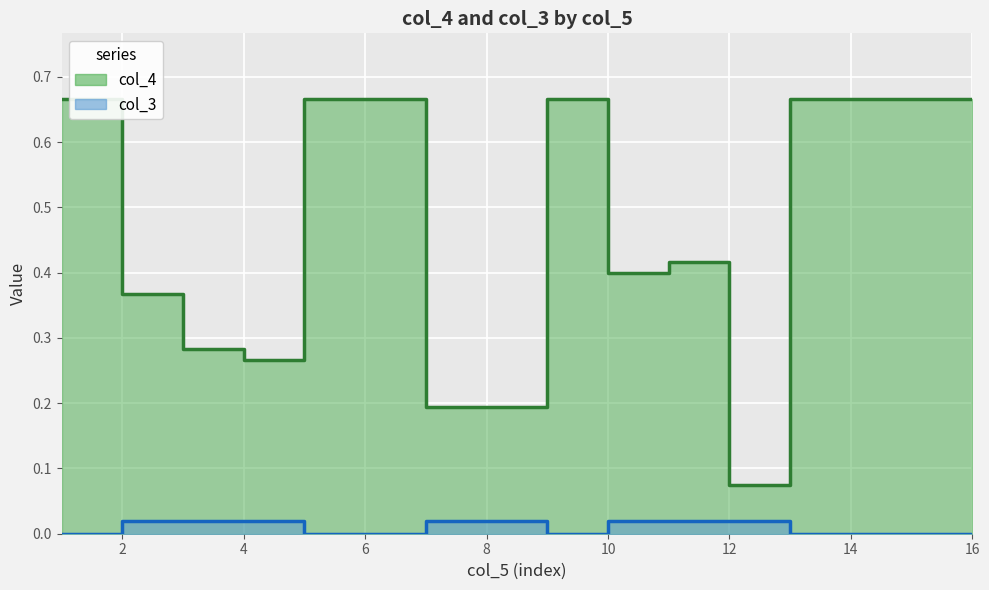

How many lines are shown in the chart?

2